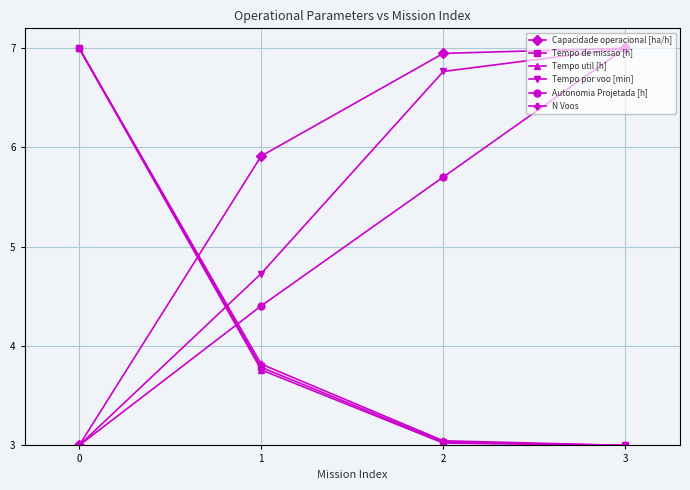

What is the value of the Tempo de missao [h] point at the 1st from the left?

7.0